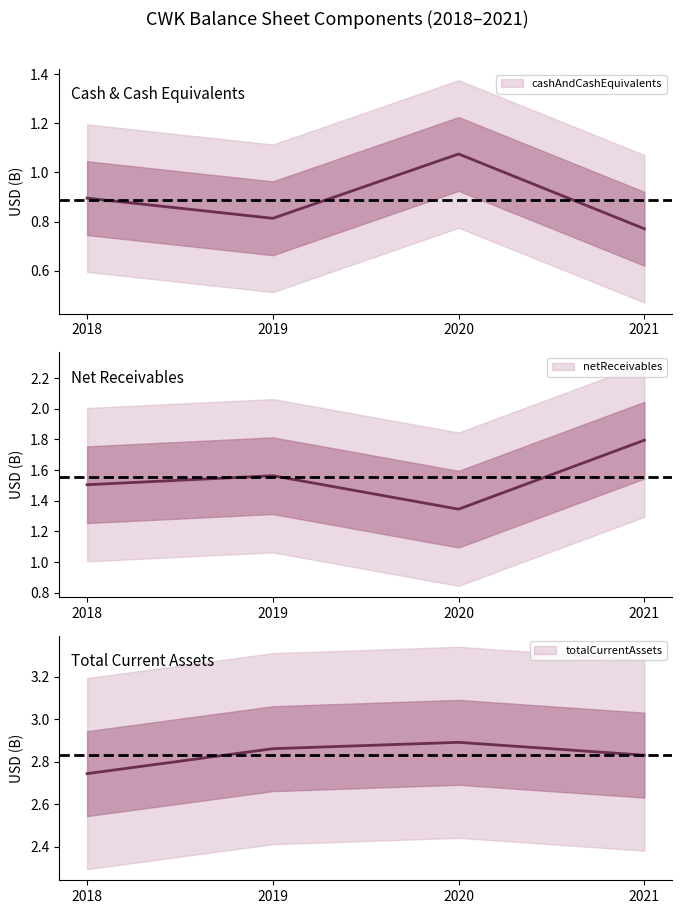

How many interior local peaks does the netReceivables series have?

1